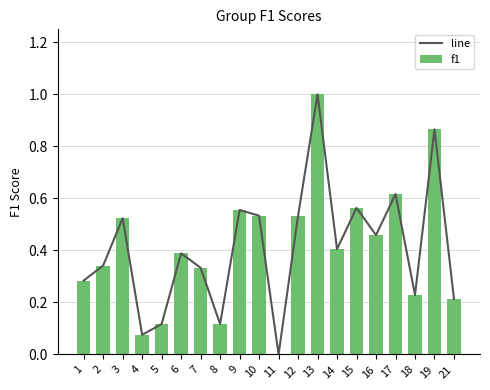

Which label corresponds to the smallest value in the chart?

11